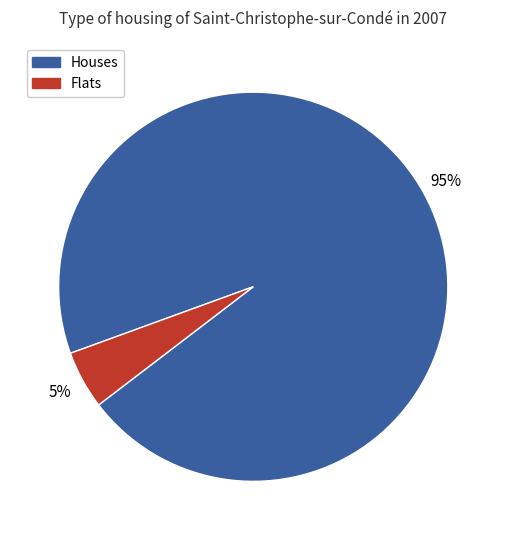

To the nearest percent, what is the average slice percentage?

50%